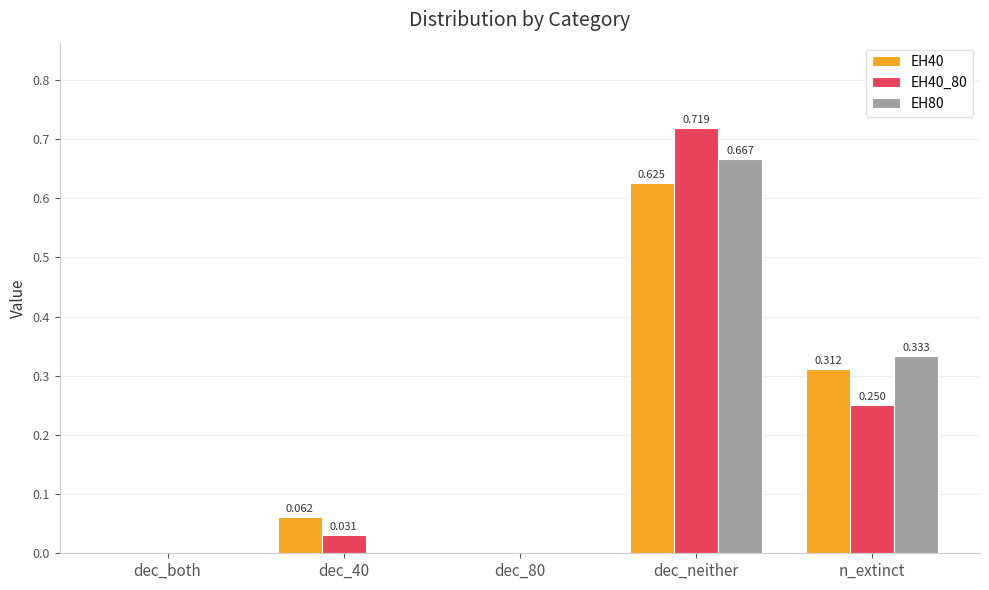

Is it true that EH40_80 equals 0.0 at dec_both?

True